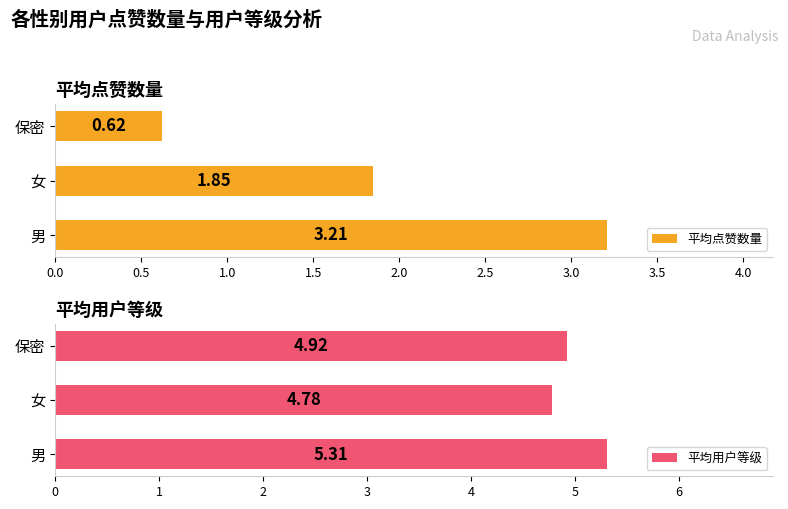

Reading left to right, transcribe all the data shown in this chart.

平均点赞数量: 3.2	1.9	0.6
平均用户等级: 5.3	4.8	4.9